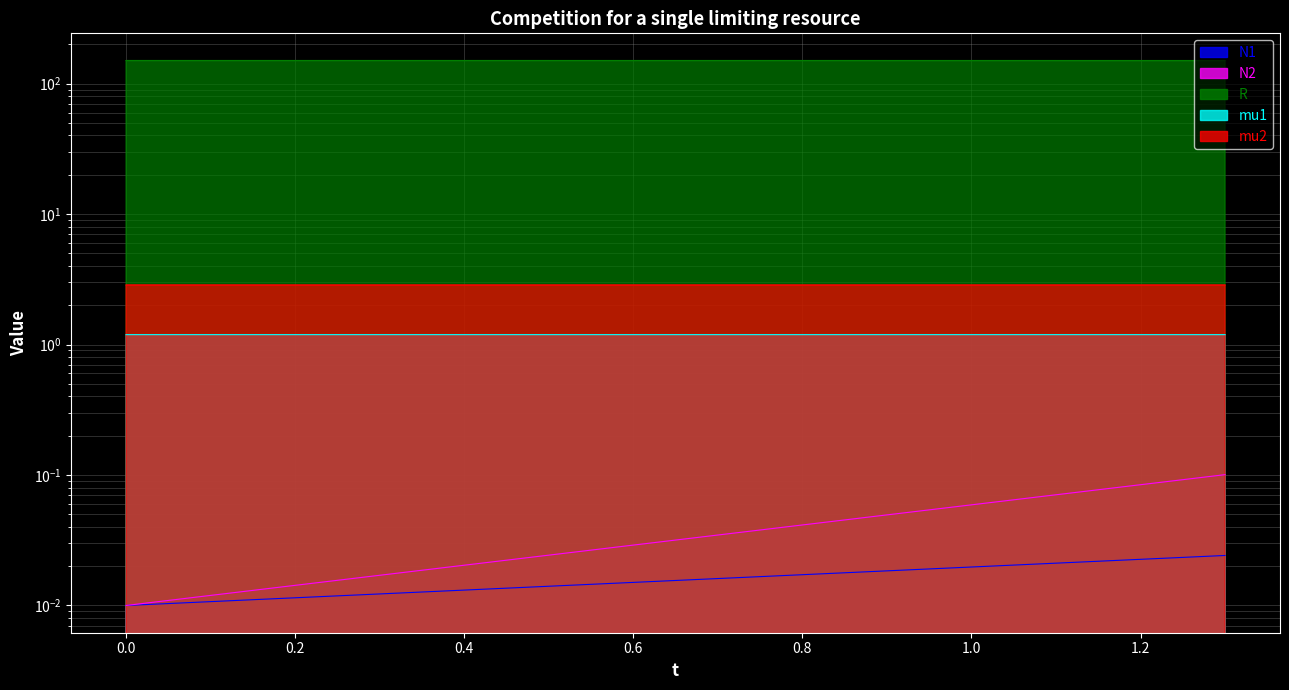

True or false: mu2 and N1 intersect in this chart.

False